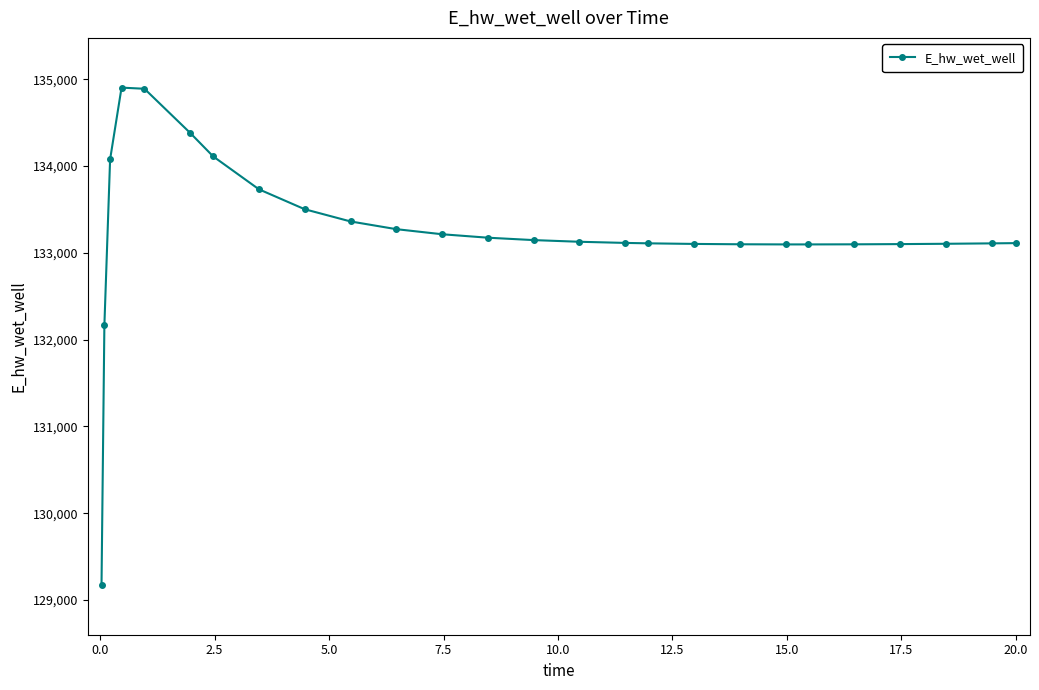

What is the greatest value displayed?

134902.3